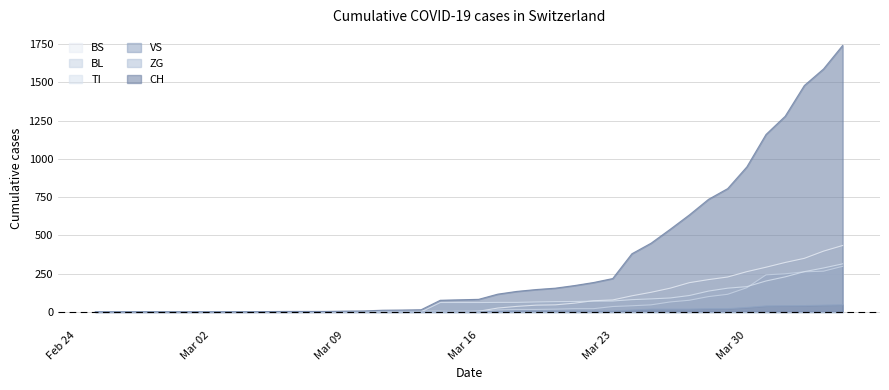

Which series has the largest range (max minus min)?

CH